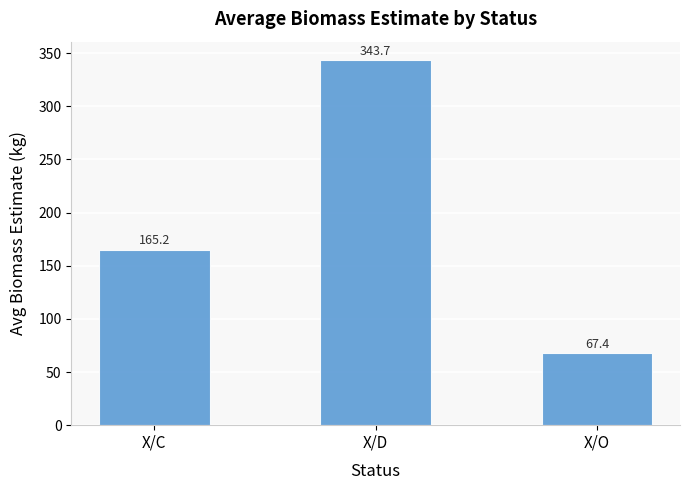

What is the ratio of the value at X/D to the value at X/C?

2.1